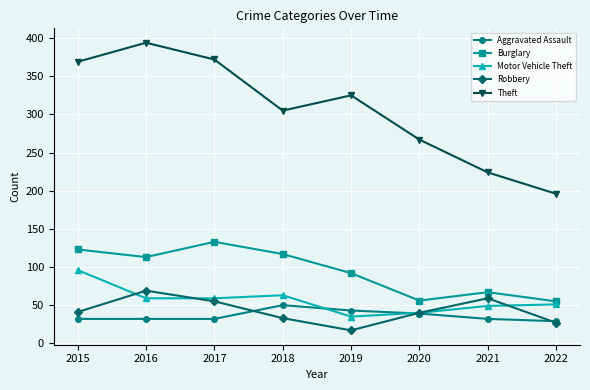

What is the smallest value displayed?

17